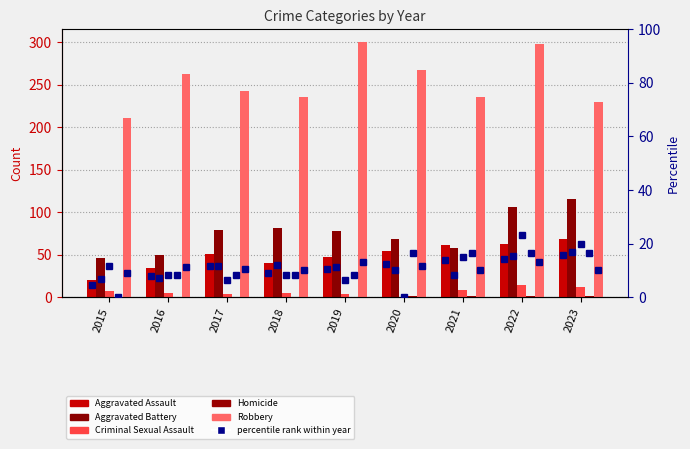

List the series in order of their peak value, highest first.

Robbery, Aggravated Battery, Aggravated Assault, Criminal Sexual Assault, Homicide